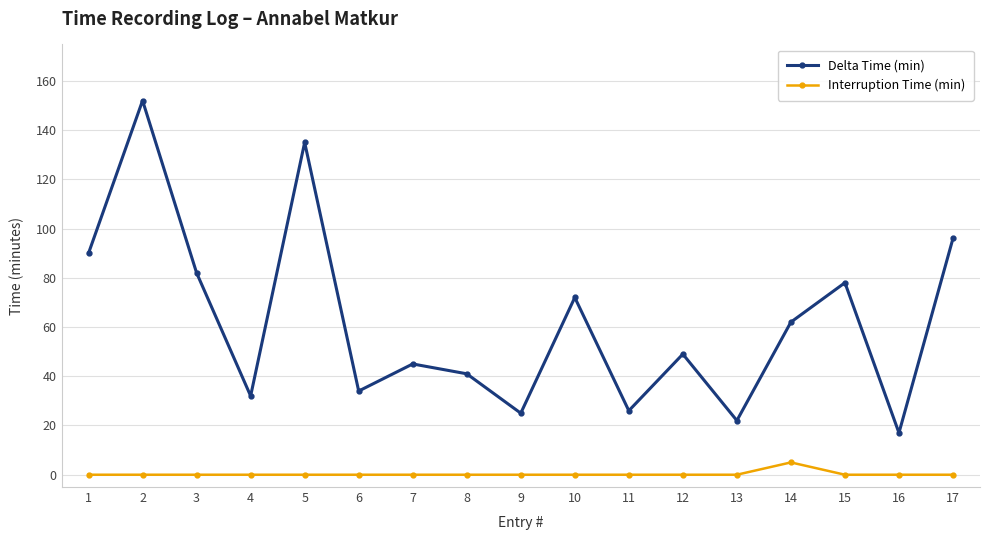

What is the value of the Delta Time (min) point at the 1st from the left?

90